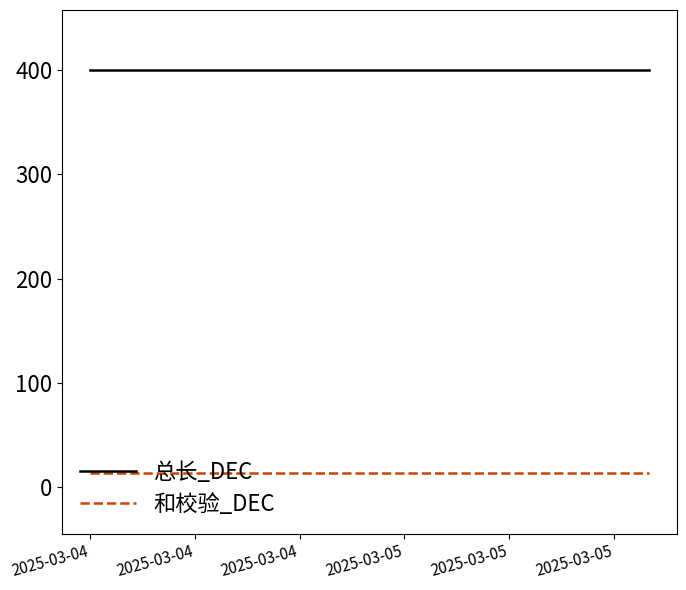

Rank the series by their average value, from highest to lowest.

总长_DEC, 和校验_DEC